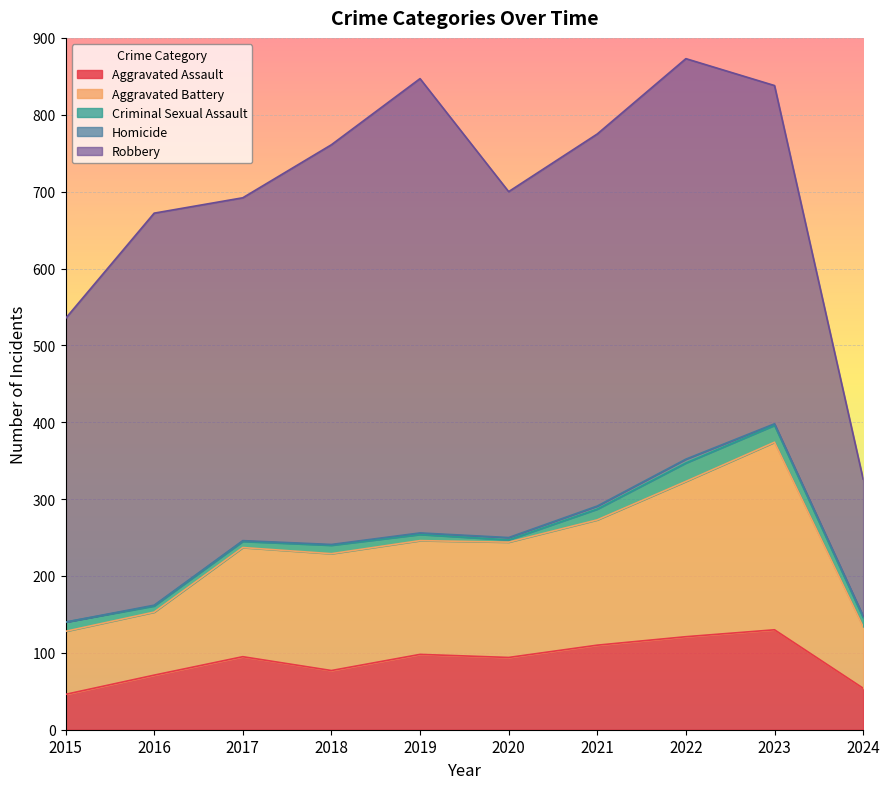

The value of Criminal Sexual Assault at 2018 is 11. True or false?

True